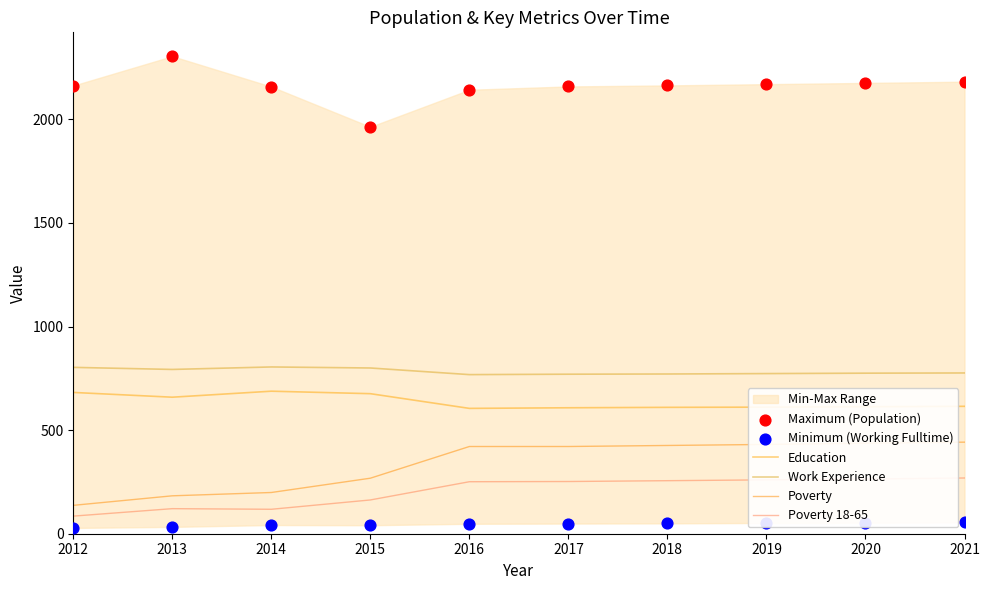

Which series contains the highest Y value?

Maximum (Population)